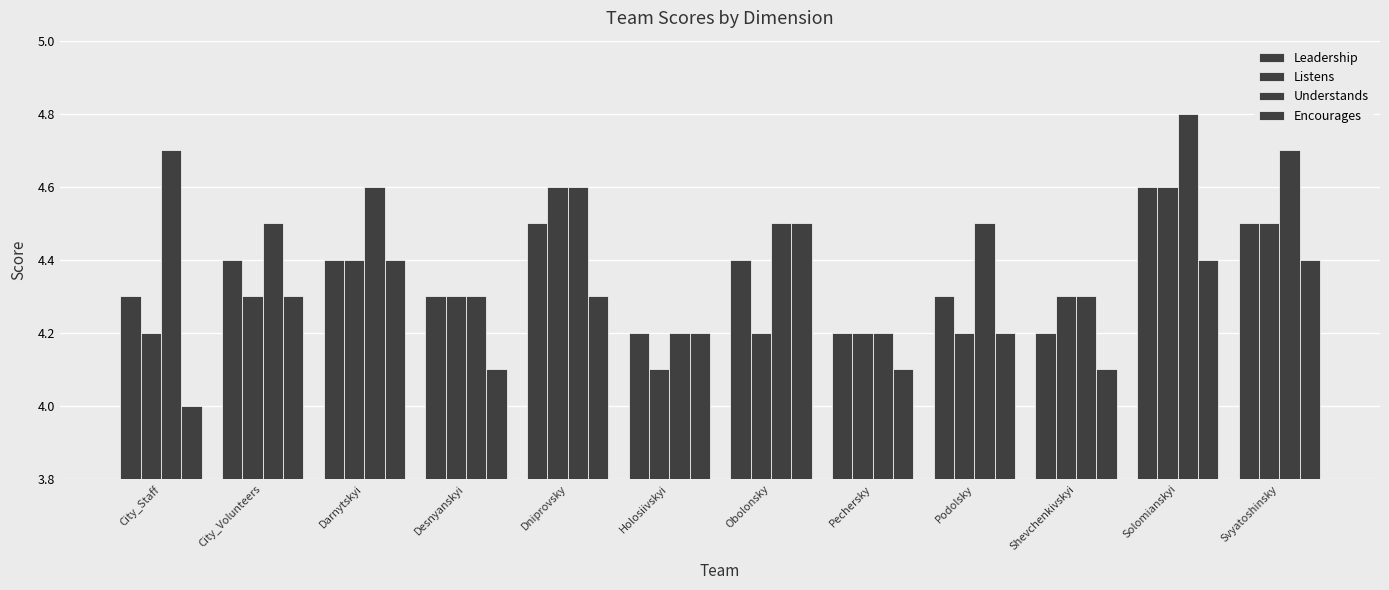

At City_Staff, list the series in order from smallest to largest.

Encourages, Listens, Leadership, Understands